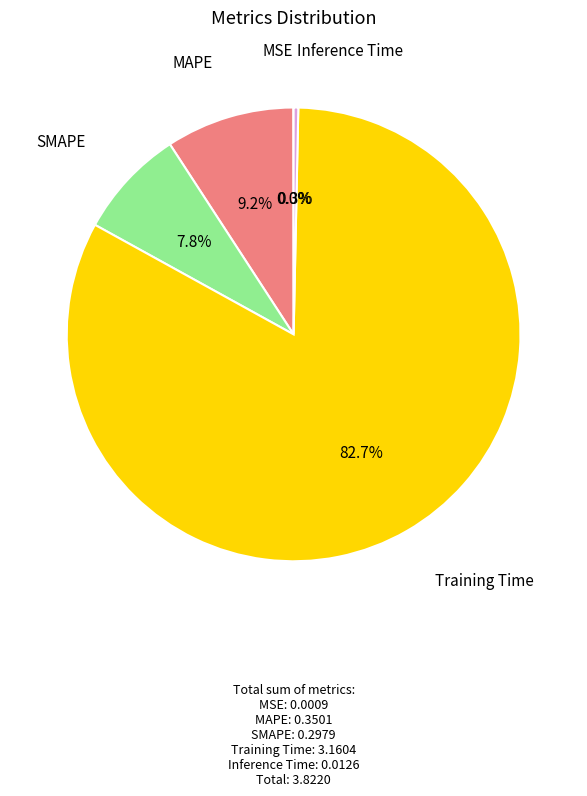

Is there any slice that represents more than half of the pie?

Yes